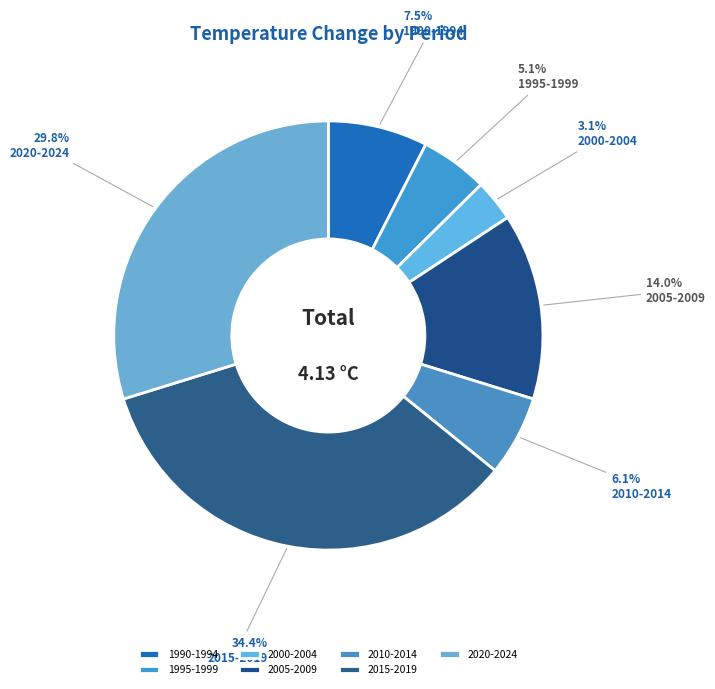

What portion of the pie excludes 2020-2024?

70.2%